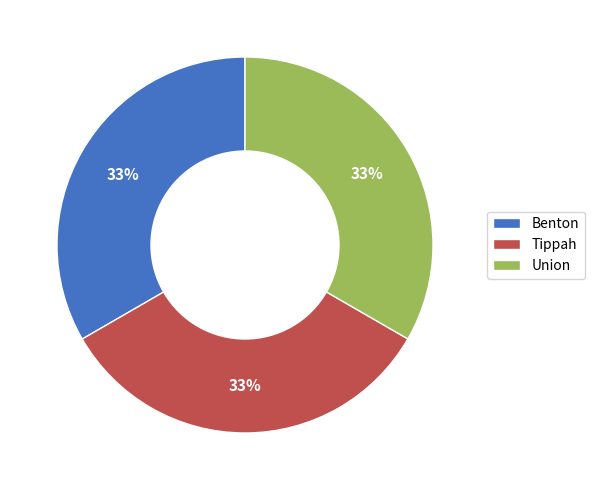

Does Benton represent more than half of the total?

No